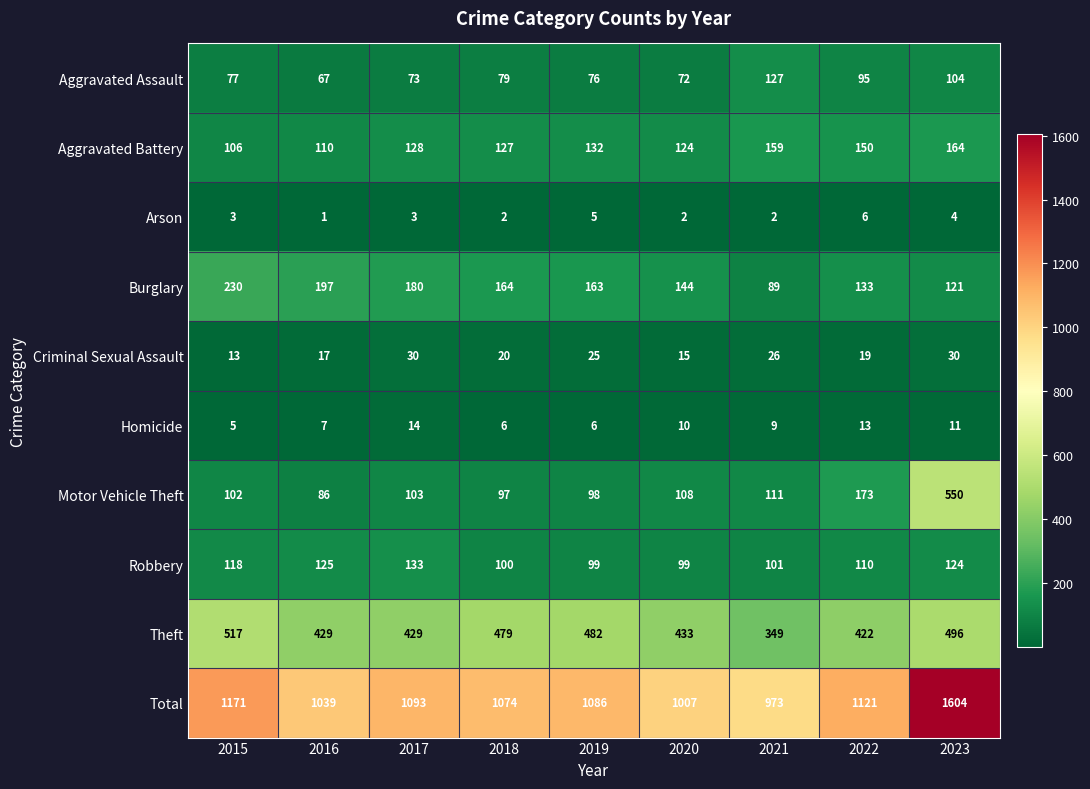

At which category is the sum across all series the highest?

2023